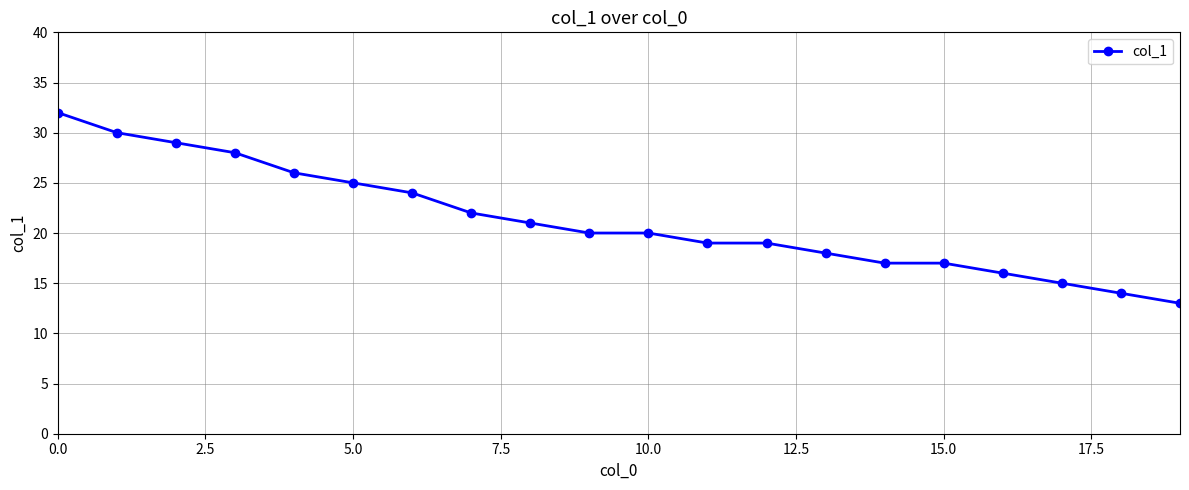

What is the greatest value displayed?

32